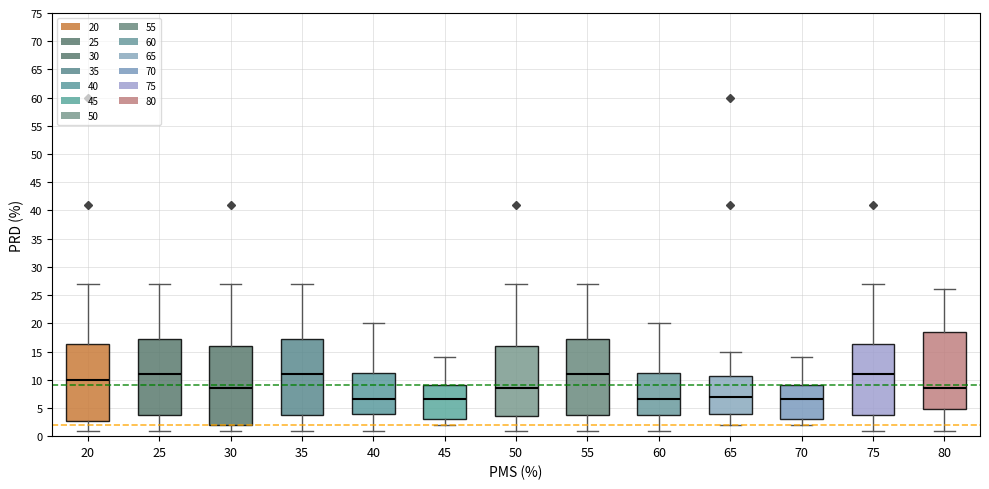

Where does the lower whisker of the box at x = 60 end on the y-axis? The values are not printed on the chart, so give them approximately, as read against the axis.

1.0